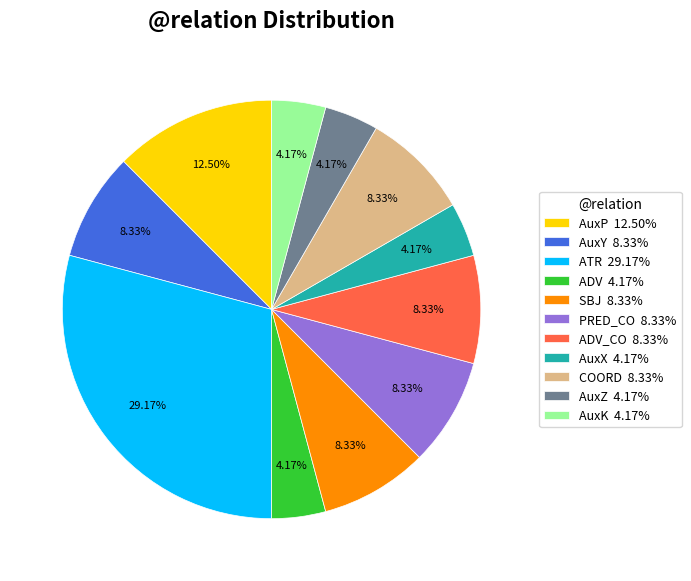

Is there any slice that represents more than half of the pie?

No